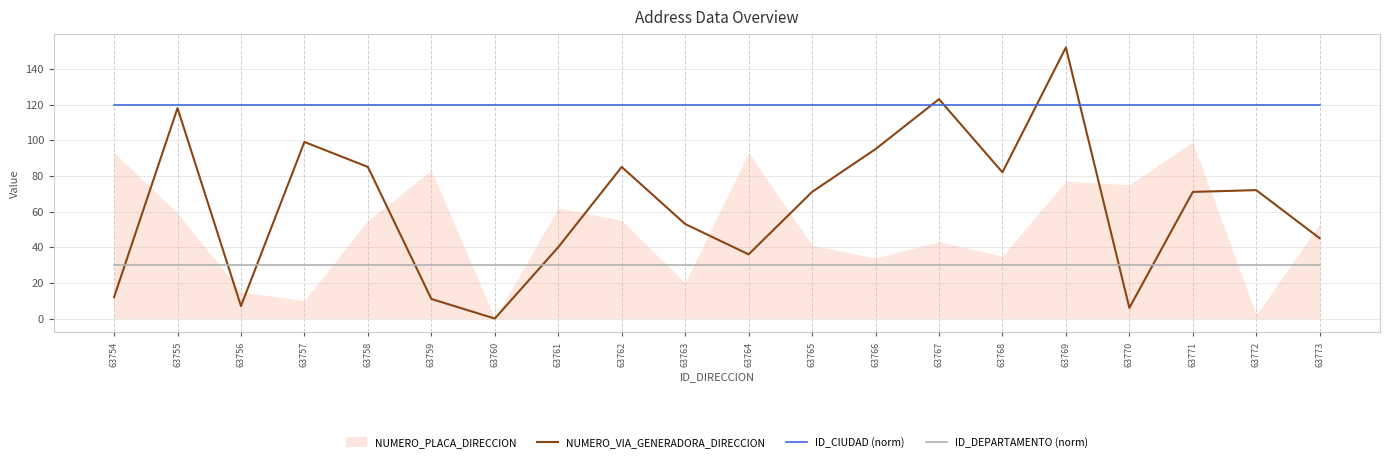

How many lines are shown in the chart?

3